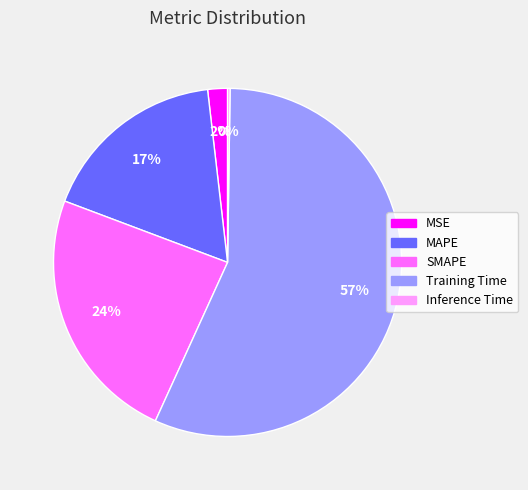

To the nearest percent, what percentage of the pie is Training Time?

57%